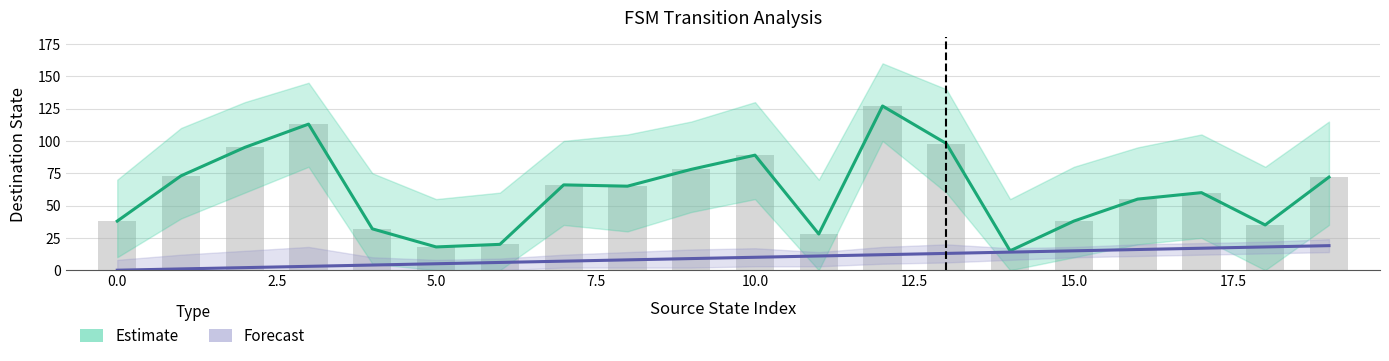

Is it true that Estimate equals 56 at 10?

False